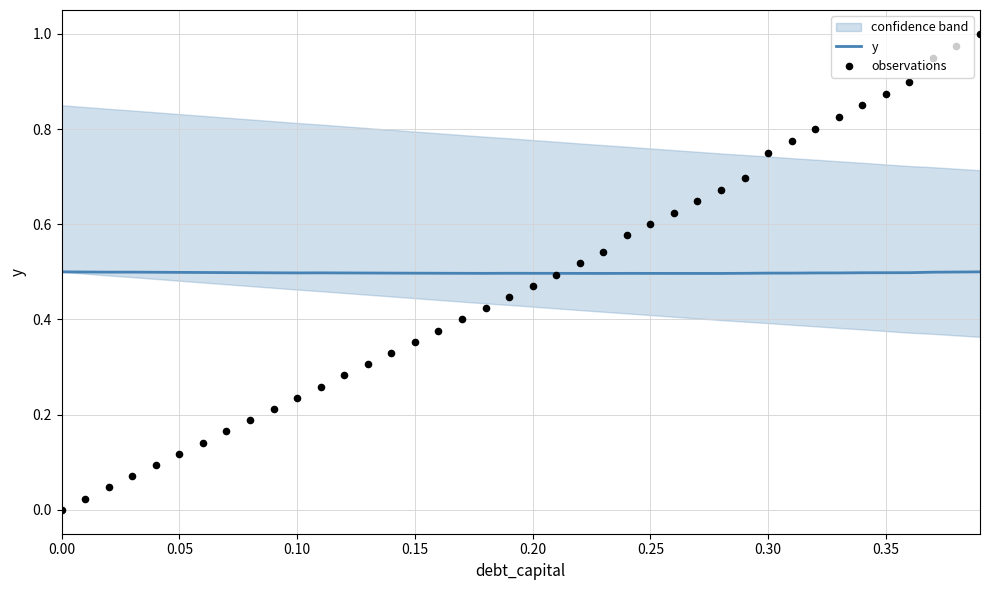

The value of y at 0.05 is 0.2. True or false?

False